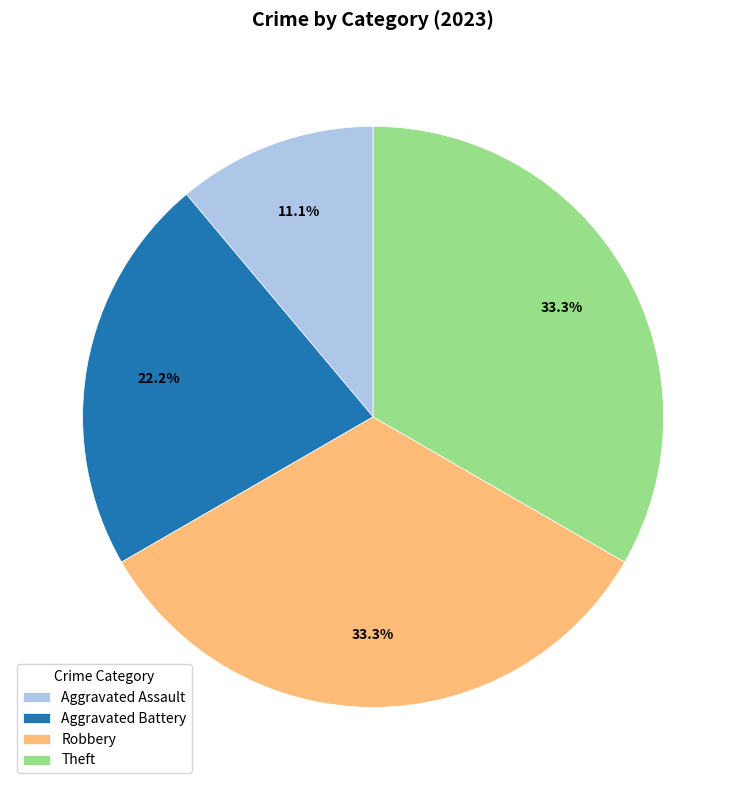

Is there any slice that represents more than half of the pie?

No